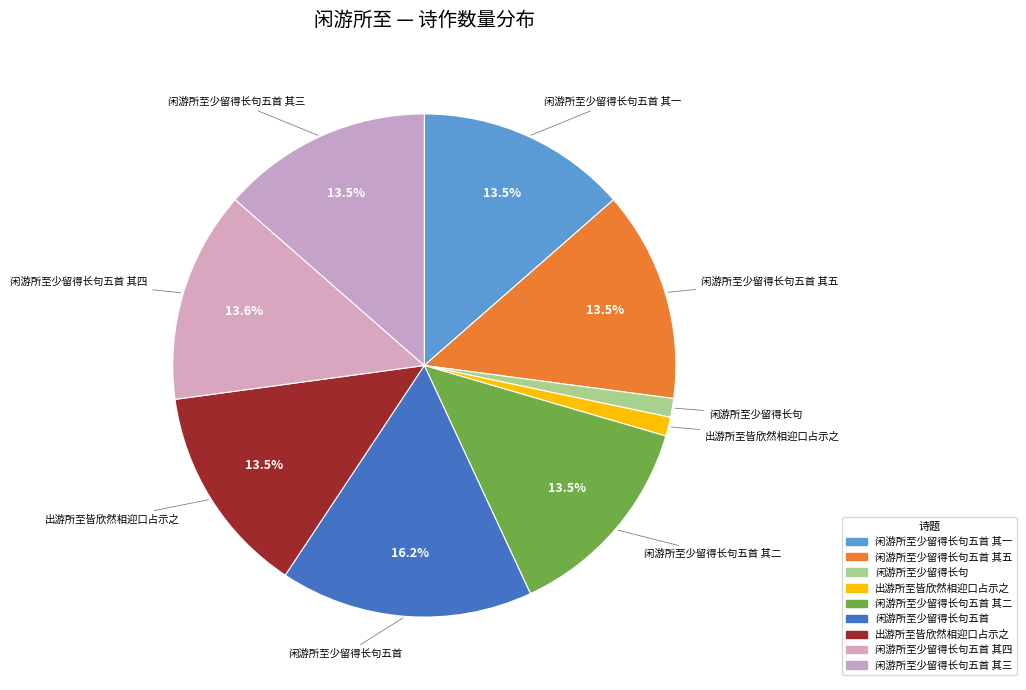

To the nearest percent, what is the difference between the largest and smallest slice percentages?

15%